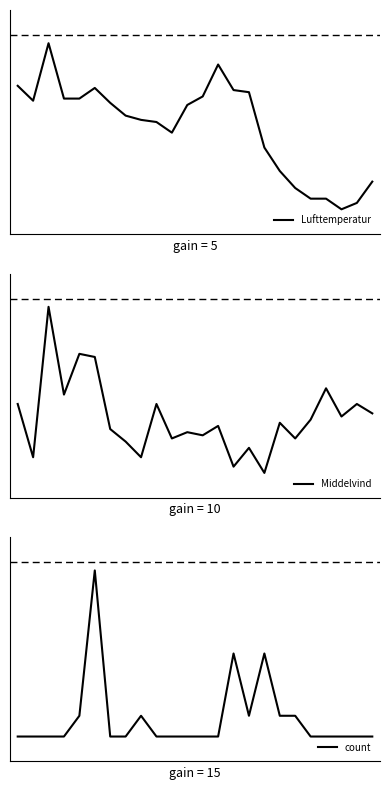

What is the value of the Lufttemperatur point at the 19th from the left?

0.1